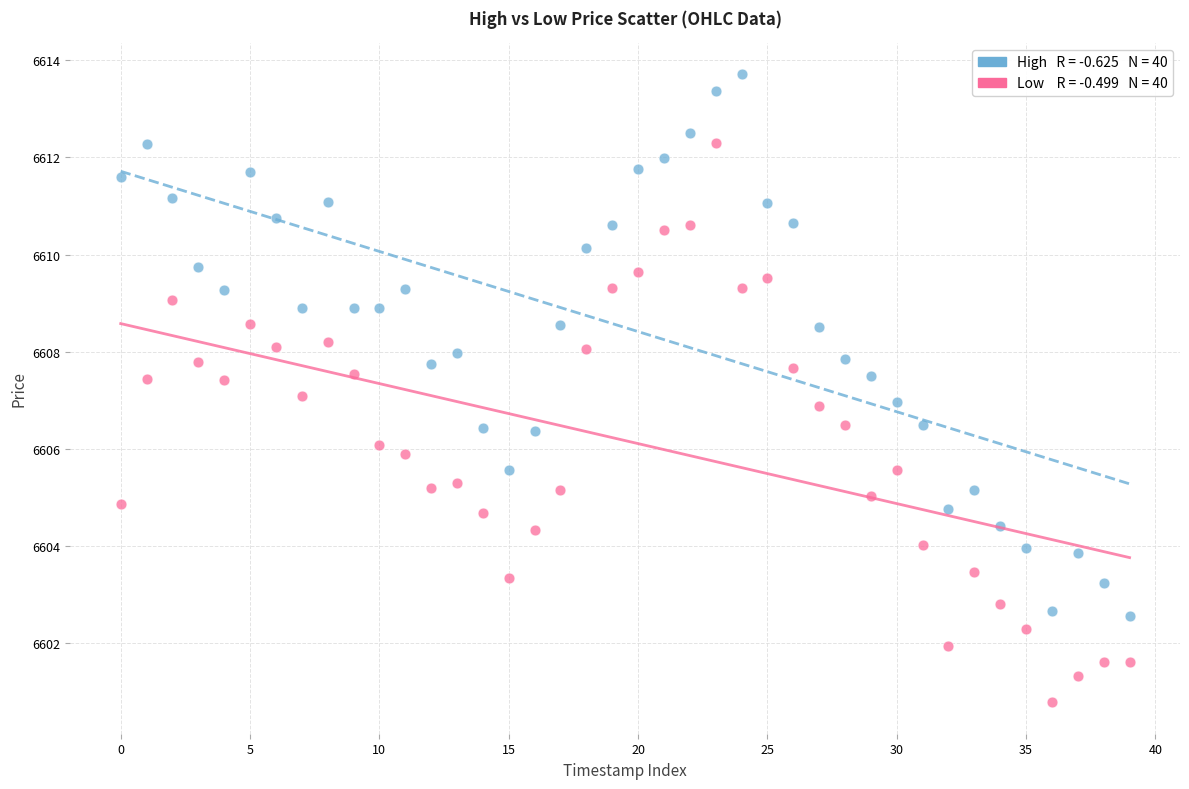

Across all data points, what is the range of Y values (max minus min)?

12.9